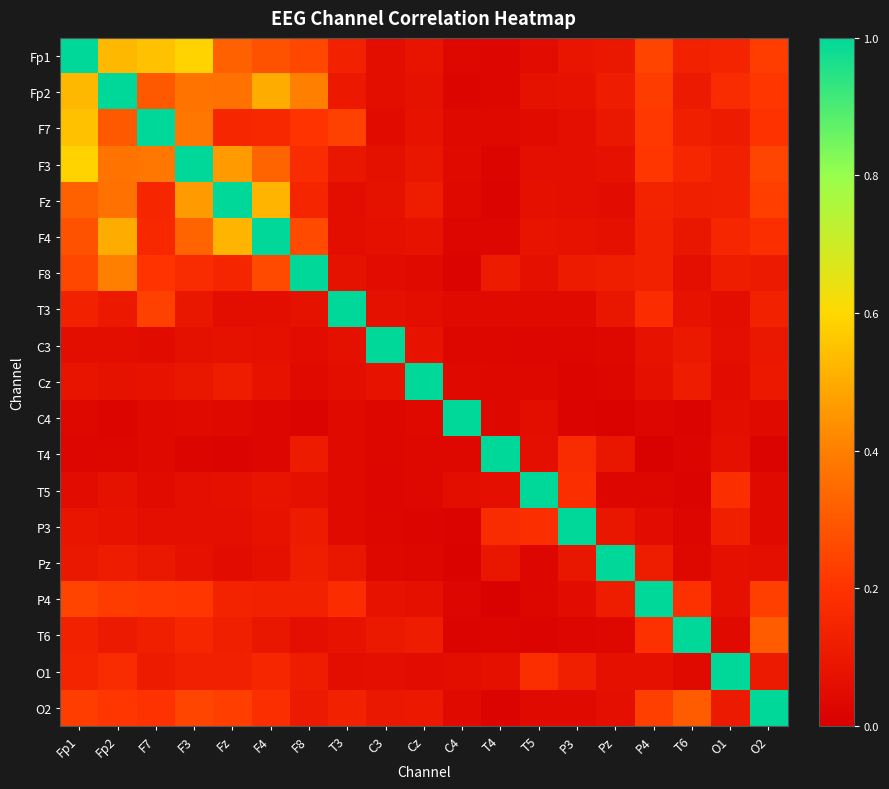

Reading left to right, transcribe all the data shown in this chart.

Fp1: Fp1=1.0	Fp2=0.5	F7=0.5	F3=0.6	Fz=0.3	F4=0.3	F8=0.3	T3=0.1	C3=0.1	Cz=0.1	C4=0.0	T4=0.0	T5=0.1	P3=0.1	Pz=0.1	P4=0.2	T6=0.1	O1=0.1	O2=0.2
Fp2: Fp1=0.5	Fp2=1.0	F7=0.3	F3=0.4	Fz=0.4	F4=0.5	F8=0.4	T3=0.1	C3=0.1	Cz=0.1	C4=0.0	T4=0.0	T5=0.1	P3=0.1	Pz=0.1	P4=0.2	T6=0.1	O1=0.2	O2=0.2
F7: Fp1=0.5	Fp2=0.3	F7=1.0	F3=0.4	Fz=0.2	F4=0.2	F8=0.2	T3=0.2	C3=0.0	Cz=0.1	C4=0.0	T4=0.0	T5=0.0	P3=0.1	Pz=0.1	P4=0.2	T6=0.1	O1=0.1	O2=0.2
F3: Fp1=0.6	Fp2=0.4	F7=0.4	F3=1.0	Fz=0.5	F4=0.3	F8=0.2	T3=0.1	C3=0.1	Cz=0.1	C4=0.0	T4=0.0	T5=0.1	P3=0.1	Pz=0.1	P4=0.2	T6=0.2	O1=0.1	O2=0.2
Fz: Fp1=0.3	Fp2=0.4	F7=0.2	F3=0.5	Fz=1.0	F4=0.5	F8=0.2	T3=0.1	C3=0.1	Cz=0.1	C4=0.0	T4=0.0	T5=0.1	P3=0.1	Pz=0.0	P4=0.1	T6=0.1	O1=0.1	O2=0.2
F4: Fp1=0.3	Fp2=0.5	F7=0.2	F3=0.3	Fz=0.5	F4=1.0	F8=0.3	T3=0.1	C3=0.1	Cz=0.1	C4=0.0	T4=0.0	T5=0.1	P3=0.1	Pz=0.1	P4=0.1	T6=0.1	O1=0.2	O2=0.2
F8: Fp1=0.3	Fp2=0.4	F7=0.2	F3=0.2	Fz=0.2	F4=0.3	F8=1.0	T3=0.1	C3=0.1	Cz=0.0	C4=0.0	T4=0.1	T5=0.1	P3=0.1	Pz=0.1	P4=0.1	T6=0.1	O1=0.1	O2=0.1
T3: Fp1=0.1	Fp2=0.1	F7=0.2	F3=0.1	Fz=0.1	F4=0.1	F8=0.1	T3=1.0	C3=0.1	Cz=0.1	C4=0.0	T4=0.0	T5=0.0	P3=0.0	Pz=0.1	P4=0.2	T6=0.1	O1=0.1	O2=0.1
C3: Fp1=0.1	Fp2=0.1	F7=0.0	F3=0.1	Fz=0.1	F4=0.1	F8=0.1	T3=0.1	C3=1.0	Cz=0.1	C4=0.0	T4=0.0	T5=0.0	P3=0.0	Pz=0.0	P4=0.1	T6=0.1	O1=0.1	O2=0.1
Cz: Fp1=0.1	Fp2=0.1	F7=0.1	F3=0.1	Fz=0.1	F4=0.1	F8=0.0	T3=0.1	C3=0.1	Cz=1.0	C4=0.0	T4=0.0	T5=0.0	P3=0.0	Pz=0.0	P4=0.1	T6=0.1	O1=0.1	O2=0.1
C4: Fp1=0.0	Fp2=0.0	F7=0.0	F3=0.0	Fz=0.0	F4=0.0	F8=0.0	T3=0.0	C3=0.0	Cz=0.0	C4=1.0	T4=0.0	T5=0.1	P3=0.0	Pz=0.0	P4=0.0	T6=0.0	O1=0.1	O2=0.0
T4: Fp1=0.0	Fp2=0.0	F7=0.0	F3=0.0	Fz=0.0	F4=0.0	F8=0.1	T3=0.0	C3=0.0	Cz=0.0	C4=0.0	T4=1.0	T5=0.1	P3=0.2	Pz=0.1	P4=0.0	T6=0.0	O1=0.1	O2=0.0
T5: Fp1=0.1	Fp2=0.1	F7=0.0	F3=0.1	Fz=0.1	F4=0.1	F8=0.1	T3=0.0	C3=0.0	Cz=0.0	C4=0.1	T4=0.1	T5=1.0	P3=0.2	Pz=0.0	P4=0.0	T6=0.0	O1=0.2	O2=0.0
P3: Fp1=0.1	Fp2=0.1	F7=0.1	F3=0.1	Fz=0.1	F4=0.1	F8=0.1	T3=0.0	C3=0.0	Cz=0.0	C4=0.0	T4=0.2	T5=0.2	P3=1.0	Pz=0.1	P4=0.0	T6=0.0	O1=0.1	O2=0.0
Pz: Fp1=0.1	Fp2=0.1	F7=0.1	F3=0.1	Fz=0.0	F4=0.1	F8=0.1	T3=0.1	C3=0.0	Cz=0.0	C4=0.0	T4=0.1	T5=0.0	P3=0.1	Pz=1.0	P4=0.1	T6=0.0	O1=0.1	O2=0.1
P4: Fp1=0.2	Fp2=0.2	F7=0.2	F3=0.2	Fz=0.1	F4=0.1	F8=0.1	T3=0.2	C3=0.1	Cz=0.1	C4=0.0	T4=0.0	T5=0.0	P3=0.0	Pz=0.1	P4=1.0	T6=0.2	O1=0.1	O2=0.2
T6: Fp1=0.1	Fp2=0.1	F7=0.1	F3=0.2	Fz=0.1	F4=0.1	F8=0.1	T3=0.1	C3=0.1	Cz=0.1	C4=0.0	T4=0.0	T5=0.0	P3=0.0	Pz=0.0	P4=0.2	T6=1.0	O1=0.0	O2=0.3
O1: Fp1=0.1	Fp2=0.2	F7=0.1	F3=0.1	Fz=0.1	F4=0.2	F8=0.1	T3=0.1	C3=0.1	Cz=0.1	C4=0.1	T4=0.1	T5=0.2	P3=0.1	Pz=0.1	P4=0.1	T6=0.0	O1=1.0	O2=0.1
O2: Fp1=0.2	Fp2=0.2	F7=0.2	F3=0.2	Fz=0.2	F4=0.2	F8=0.1	T3=0.1	C3=0.1	Cz=0.1	C4=0.0	T4=0.0	T5=0.0	P3=0.0	Pz=0.1	P4=0.2	T6=0.3	O1=0.1	O2=1.0